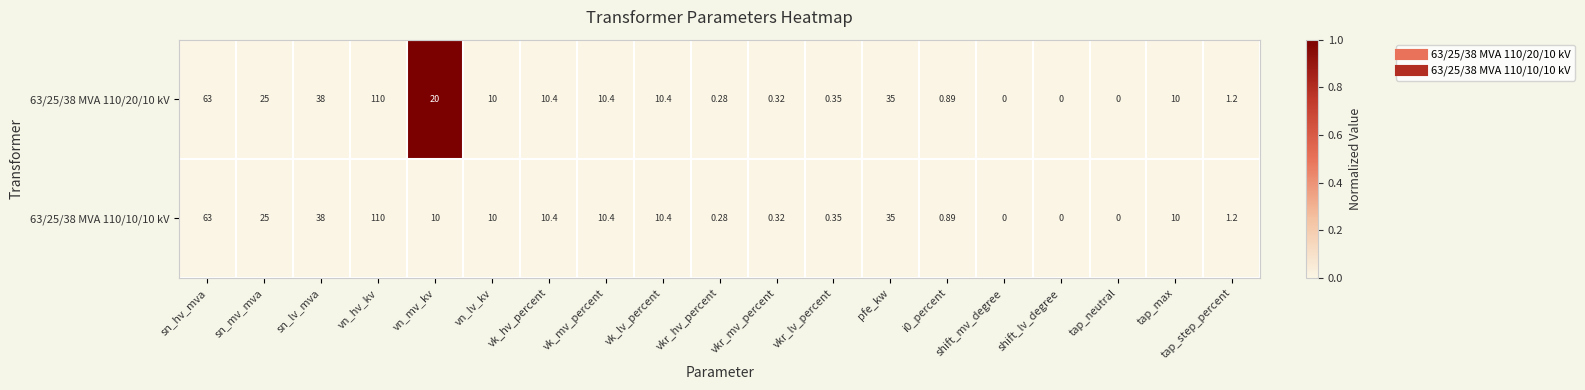

At which category does the chart reach its peak across all series?

vn_hv_kv